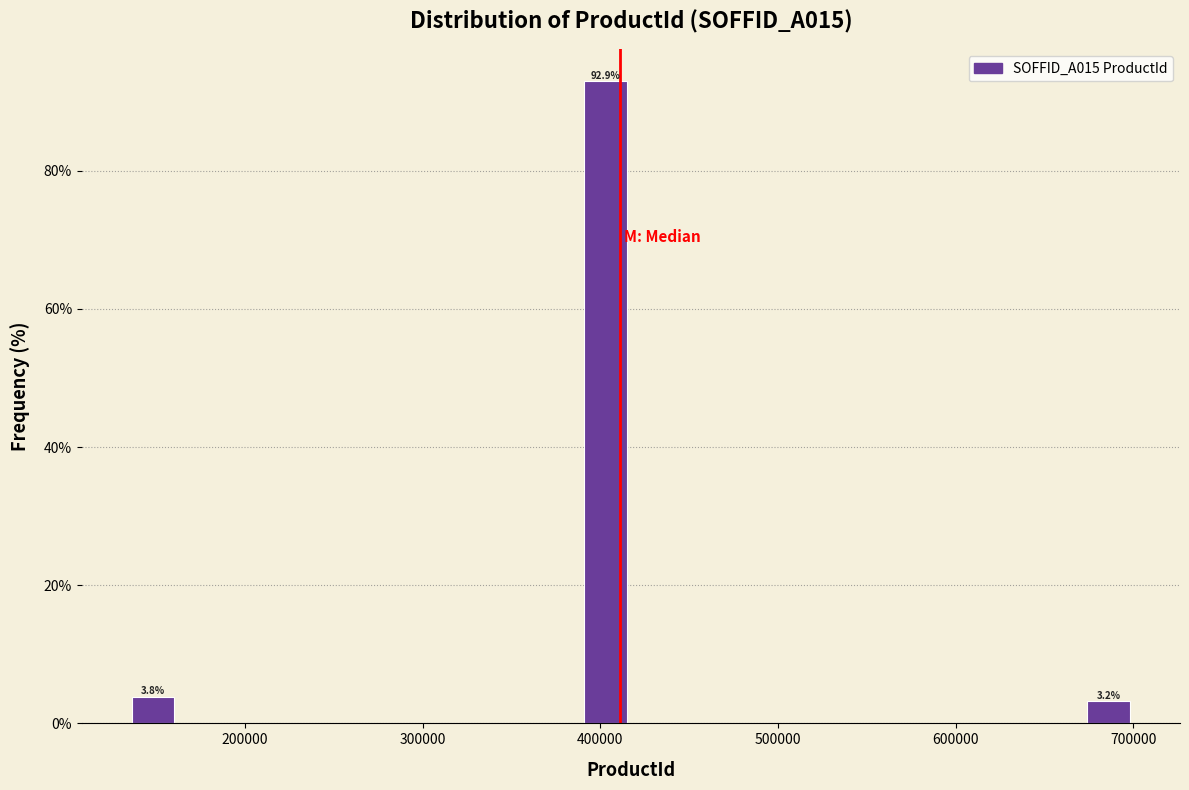

Read against the x-axis, roughly where is the centre of the tallest bar?

400000